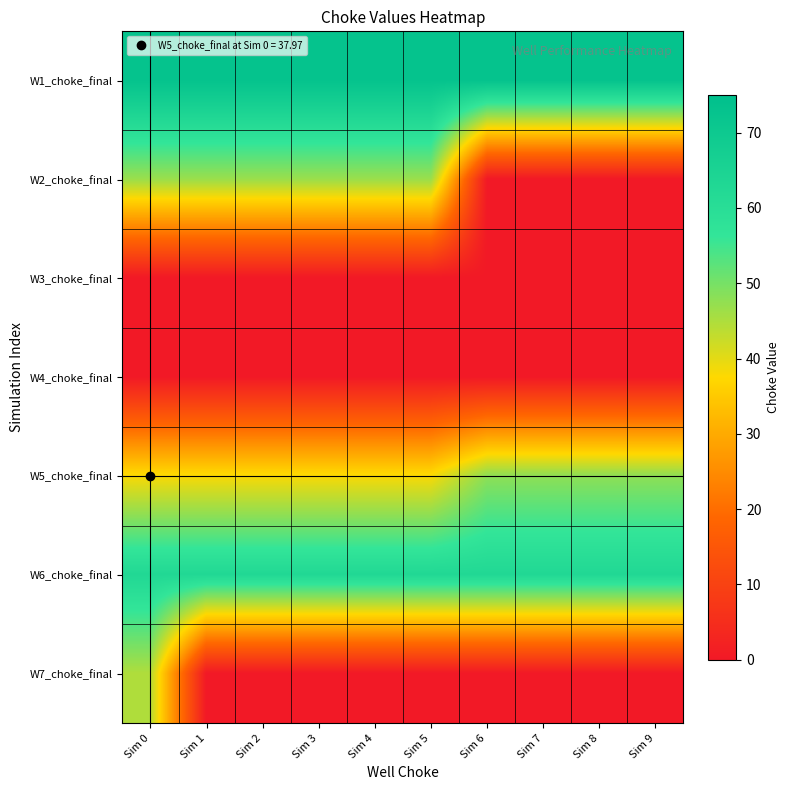

Which series has the largest total across all categories?

W1_choke_final